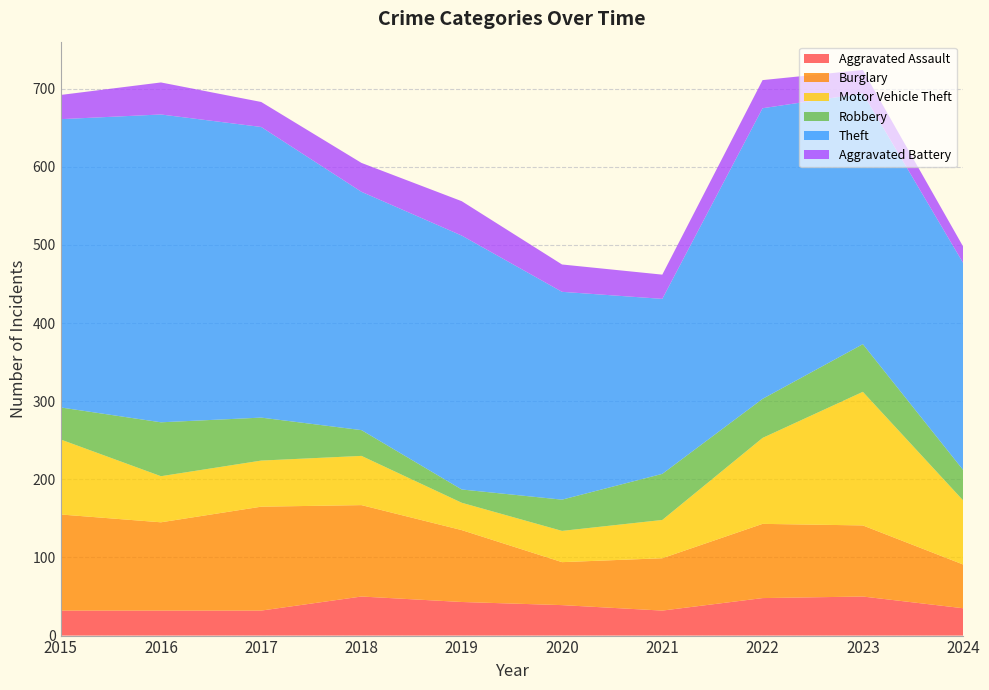

Reading right to left, what are all the values shown in this chart?

Aggravated Assault: 35	50	48	32	39	43	50	32	32	32
Burglary: 56	91	95	67	55	92	117	133	113	123
Motor Vehicle Theft: 82	171	110	49	40	35	63	59	59	96
Robbery: 39	61	50	59	40	17	33	55	69	41
Theft: 265	321	372	224	266	325	305	372	394	369
Aggravated Battery: 21	30	36	31	35	44	37	32	41	31